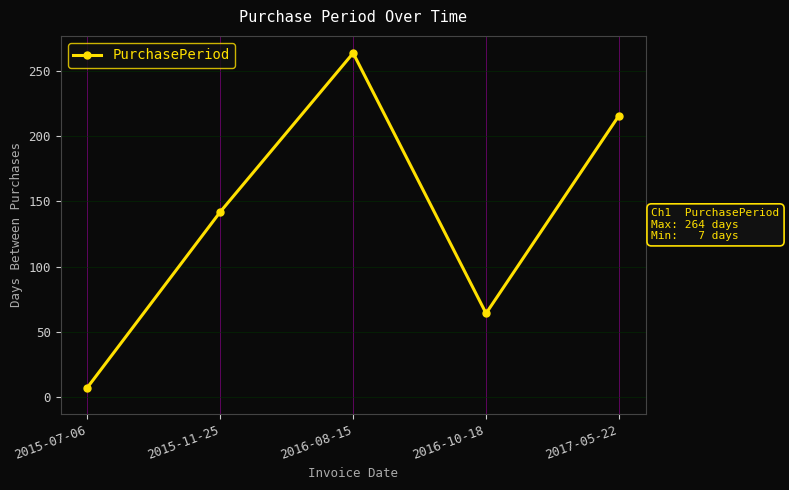

Reading left to right, list all the values displayed in this chart.

7	142	264	64	216